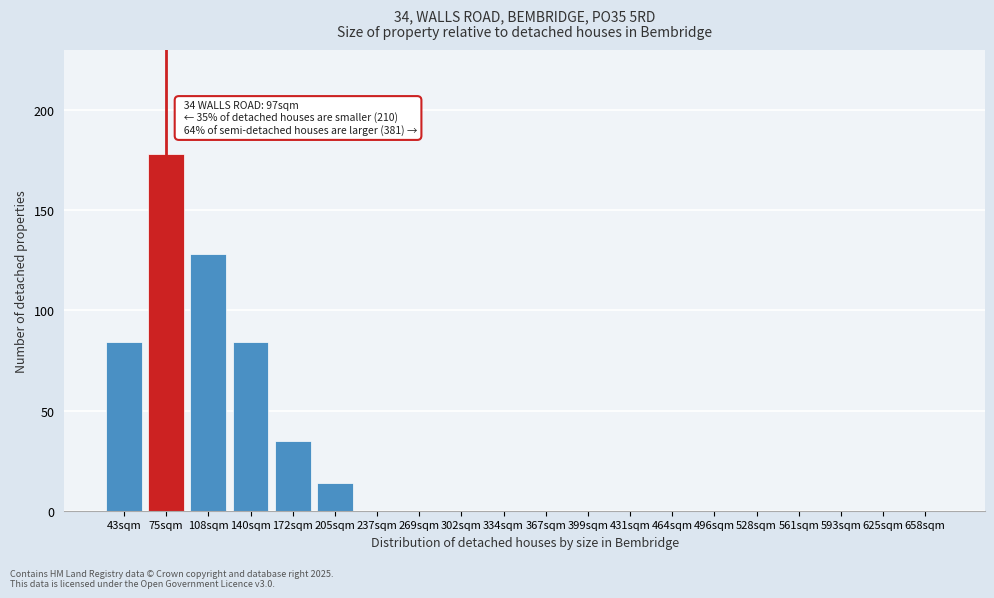

Reading left to right, list all the values displayed in this chart.

43sqm=84	75sqm=178	108sqm=128	140sqm=84	172sqm=35	205sqm=14	237sqm=0	269sqm=0	302sqm=0	334sqm=0	367sqm=0	399sqm=0	431sqm=0	464sqm=0	496sqm=0	528sqm=0	561sqm=0	593sqm=0	625sqm=0	658sqm=0